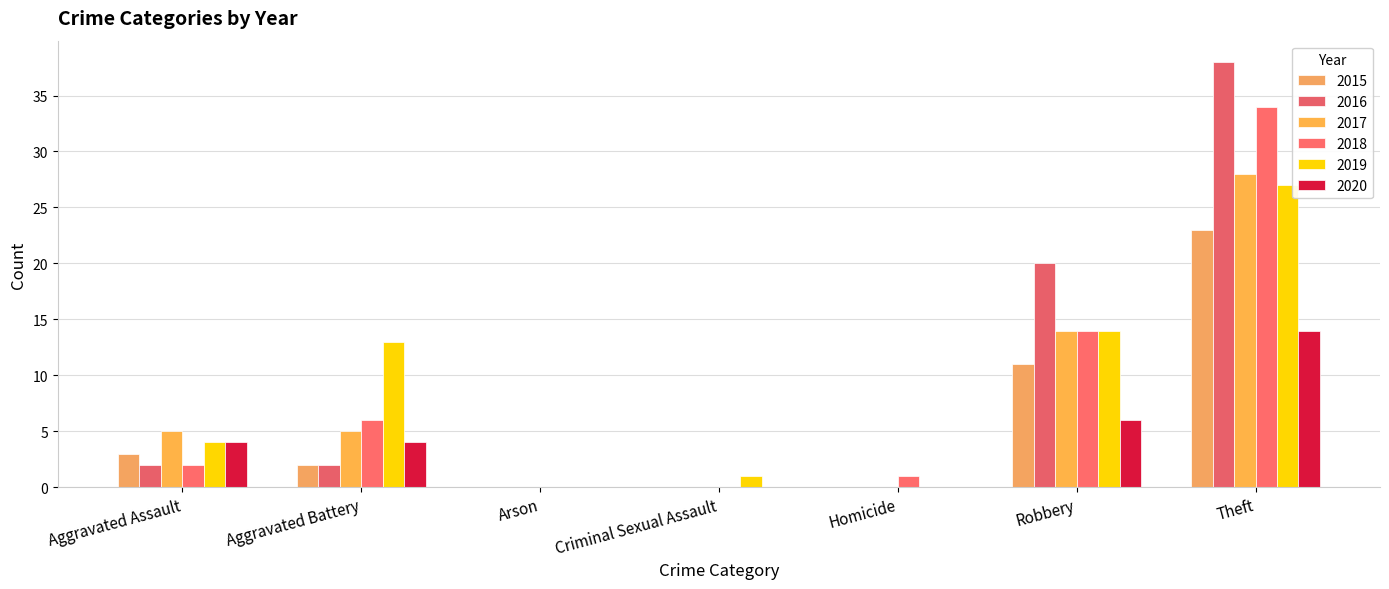

What is the difference between the 2019 values at Aggravated Battery and Criminal Sexual Assault?

12